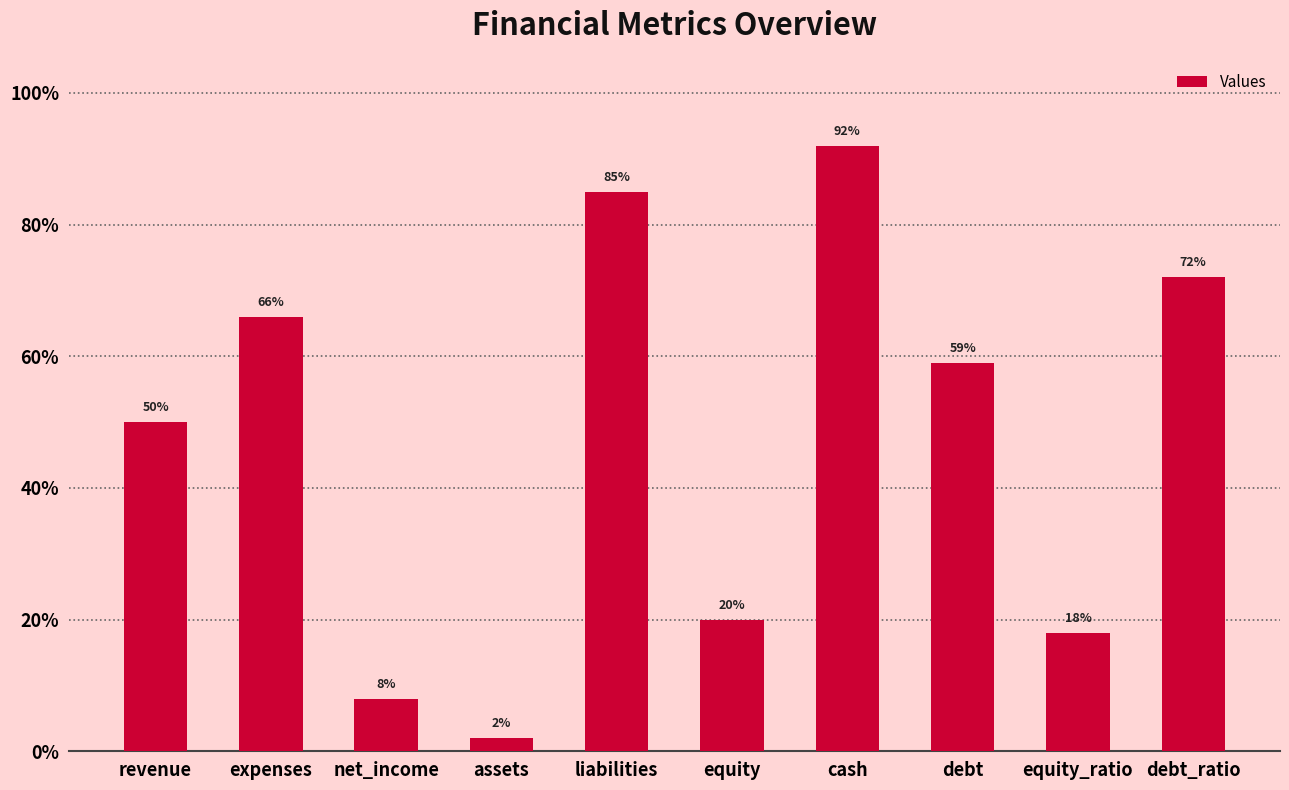

What is the label of the 1st bar from the left?

revenue